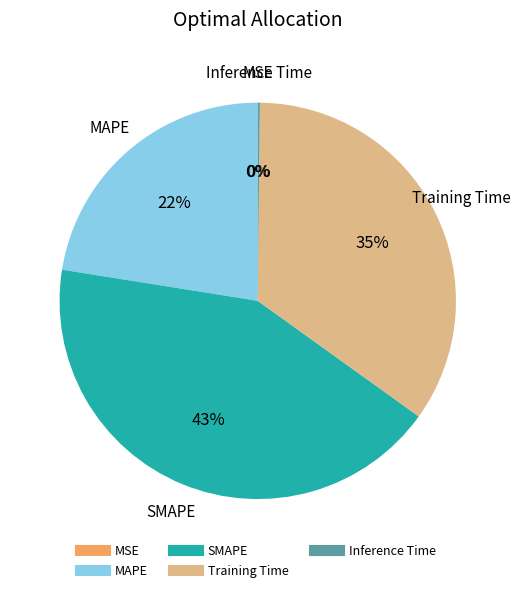

Is there any slice that represents more than half of the pie?

No